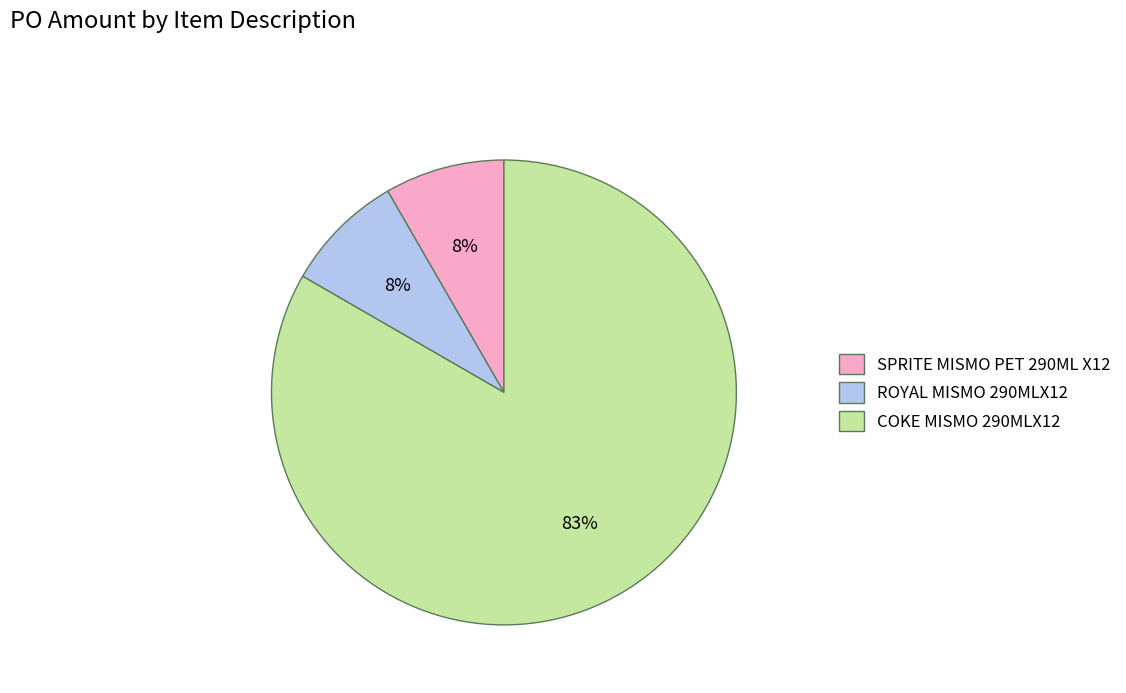

Count the number of slices in the pie.

3